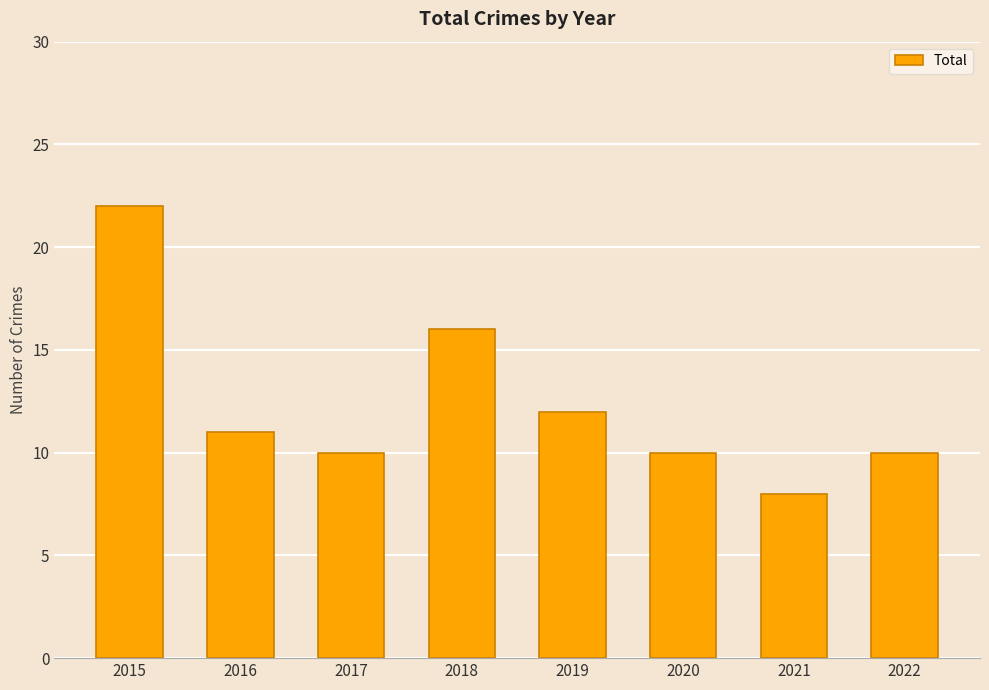

Is it true that the value at 2015 is 22?

True